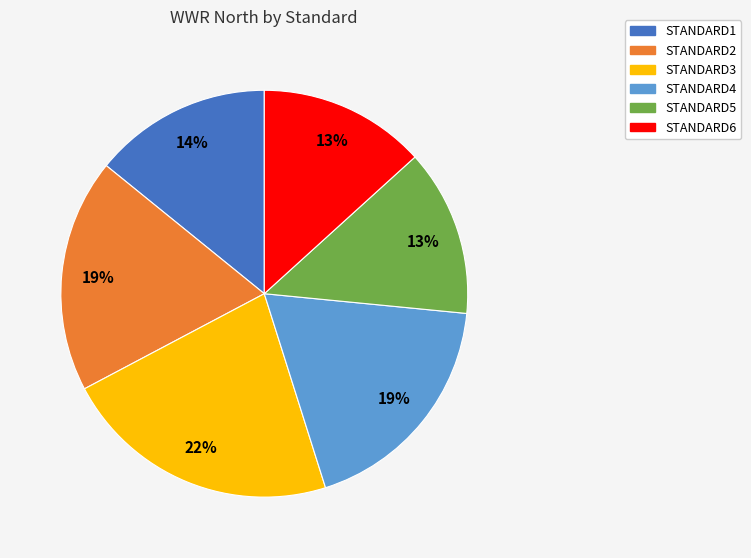

To the nearest percent, what portion does STANDARD6 represent?

13%